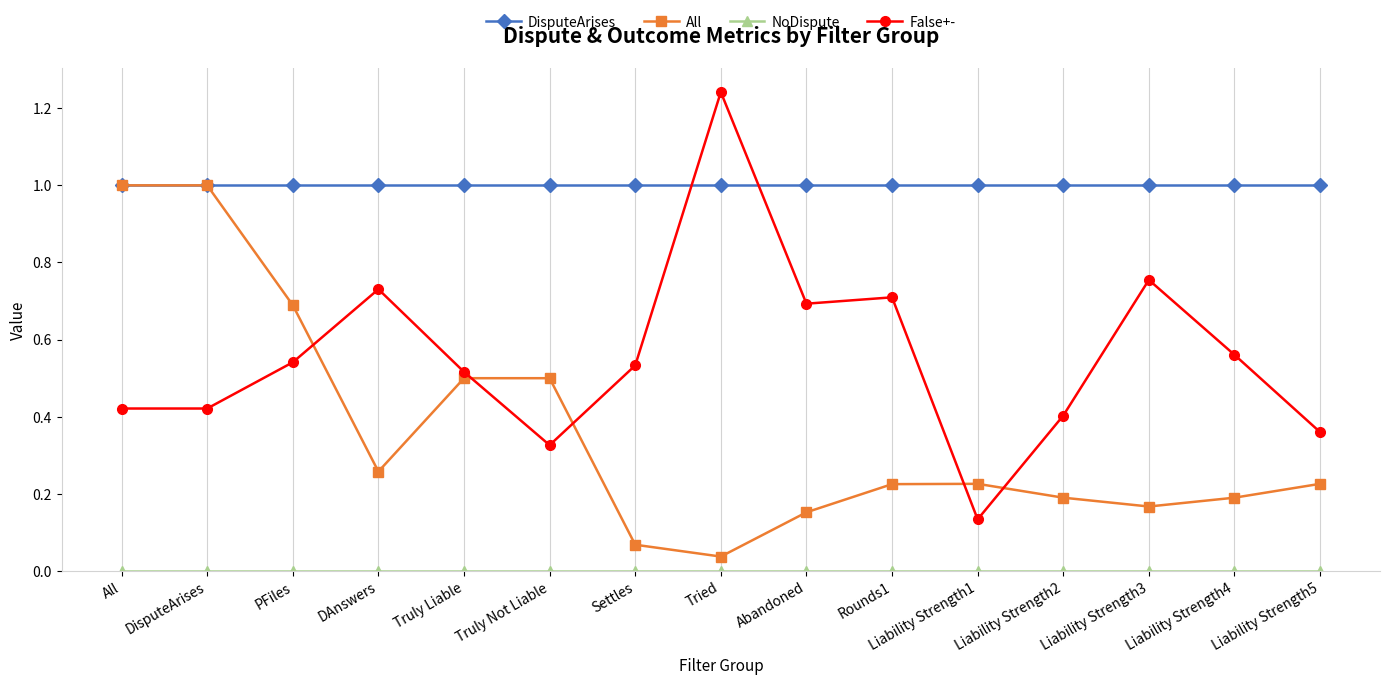

Which series has the largest range (max minus min)?

False+-